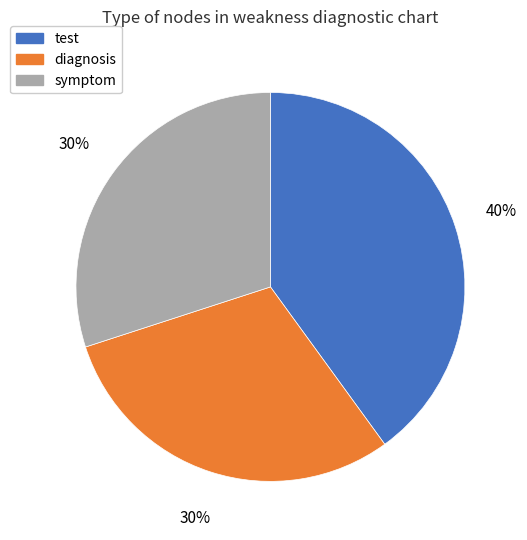

To the nearest percent, what is the combined percentage of diagnosis and test?

70%